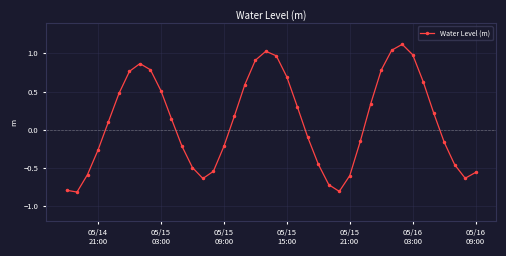

What is the difference between the maximum and second lowest values?

1.9